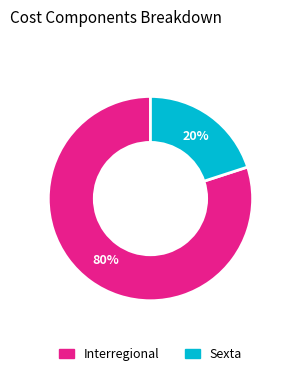

Is there any slice that represents more than half of the pie?

Yes